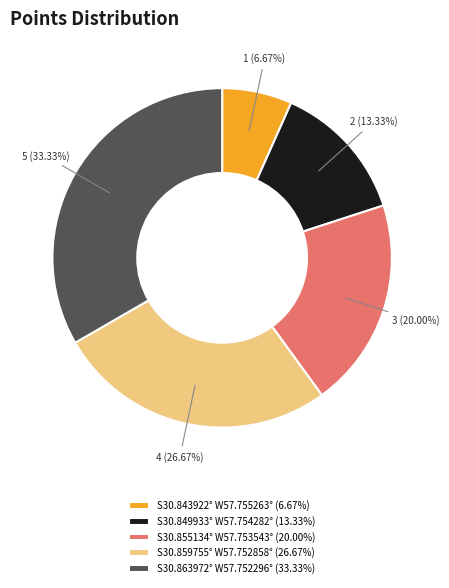

What percentage is the S30.859755° W57.752858° slice, to the nearest percent?

27%